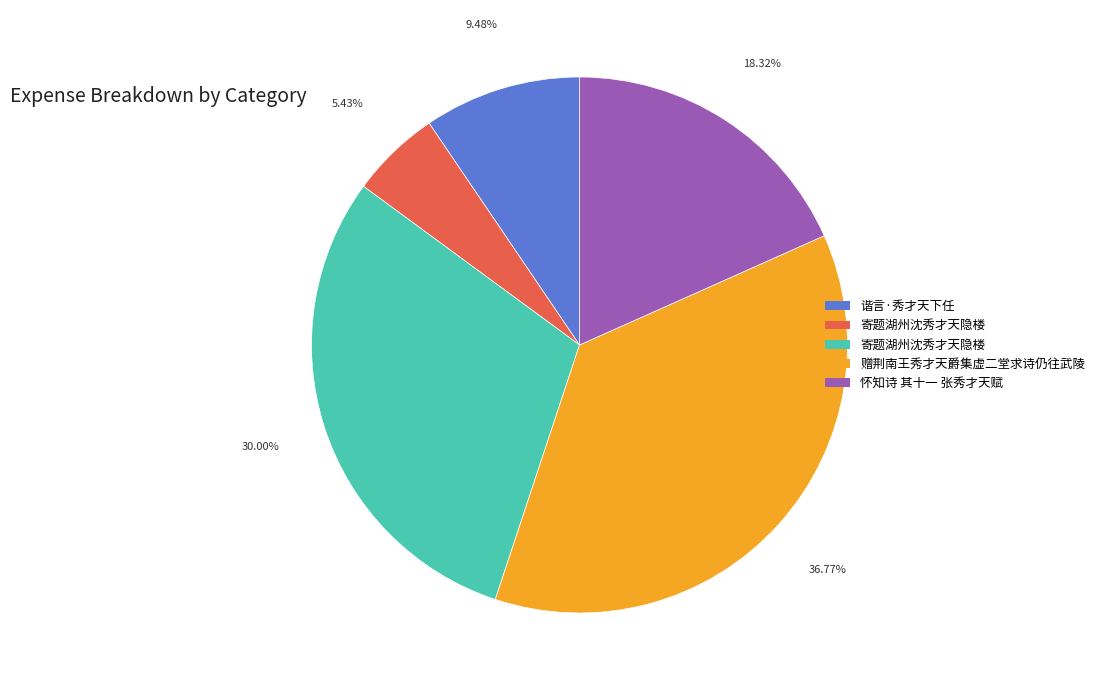

Is there a majority slice in this chart?

No